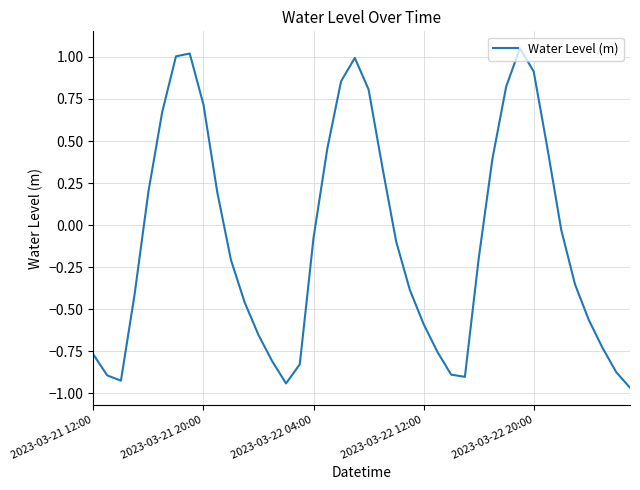

What is the difference between the maximum and minimum values?

2.0